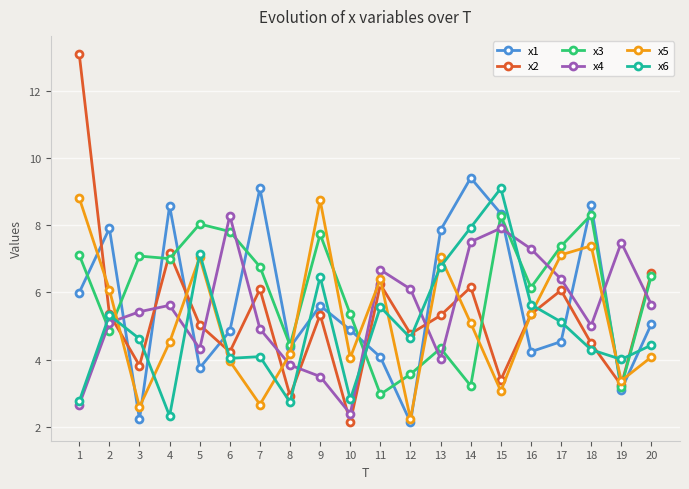

Which series has the widest spread of values?

x2